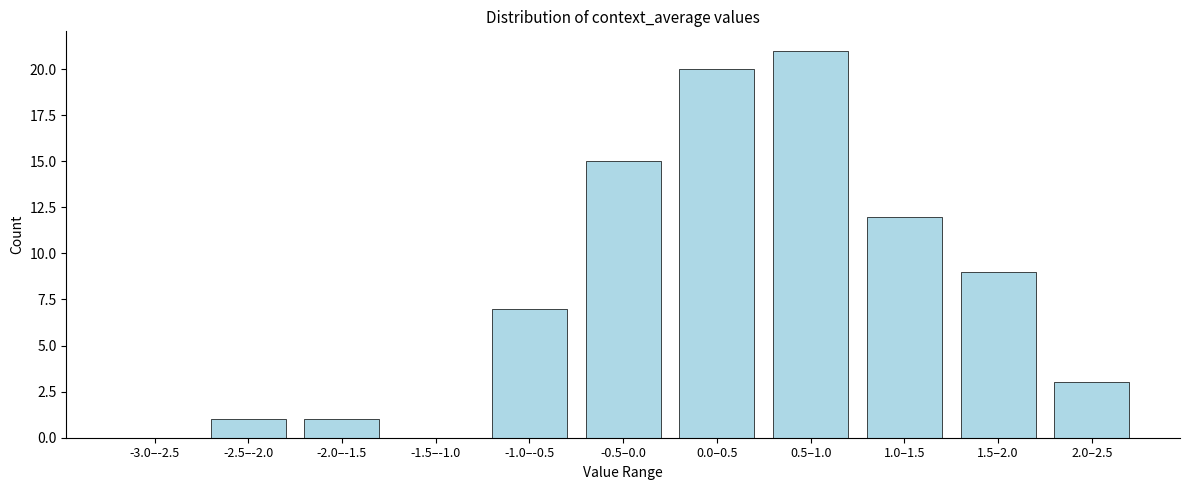

Reading right to left, list all the values displayed in this chart.

2.0–2.5=3	1.5–2.0=9	1.0–1.5=12	0.5–1.0=21	0.0–0.5=20	-0.5–0.0=15	-1.0–-0.5=7	-1.5–-1.0=0	-2.0–-1.5=1	-2.5–-2.0=1	-3.0–-2.5=0